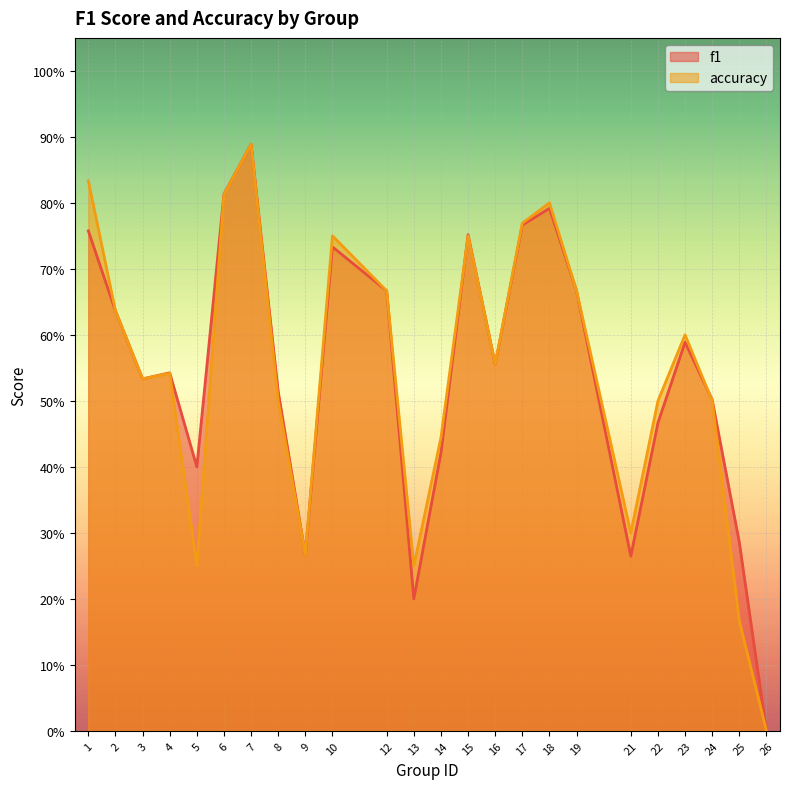

Reading right to left, list all the values displayed in this chart.

f1: 26=0.0	25=0.3	24=0.5	23=0.6	22=0.5	21=0.3	19=0.7	18=0.8	17=0.8	16=0.6	15=0.8	14=0.4	13=0.2	12=0.7	10=0.7	9=0.3	8=0.5	7=0.9	6=0.8	5=0.4	4=0.5	3=0.5	2=0.6	1=0.8
accuracy: 26=0.0	25=0.2	24=0.5	23=0.6	22=0.5	21=0.3	19=0.7	18=0.8	17=0.8	16=0.6	15=0.8	14=0.4	13=0.2	12=0.7	10=0.8	9=0.3	8=0.5	7=0.9	6=0.8	5=0.2	4=0.5	3=0.5	2=0.6	1=0.8